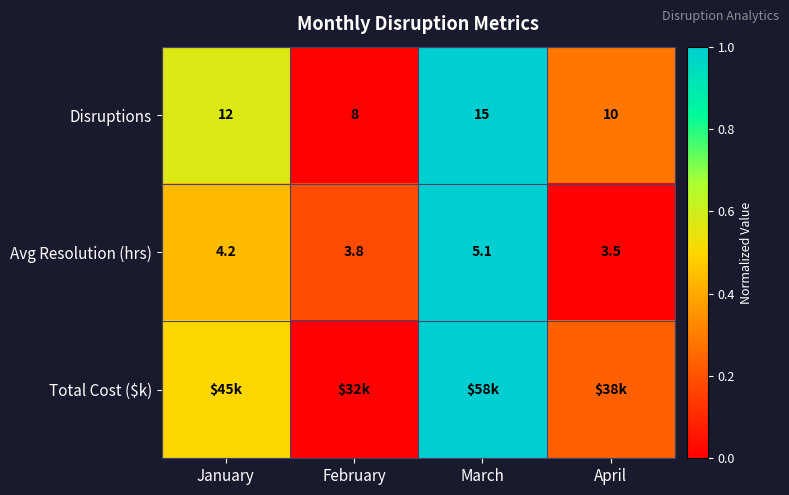

Is the value of Disruptions at March greater than the value of Avg Resolution (hrs) at March?

Yes